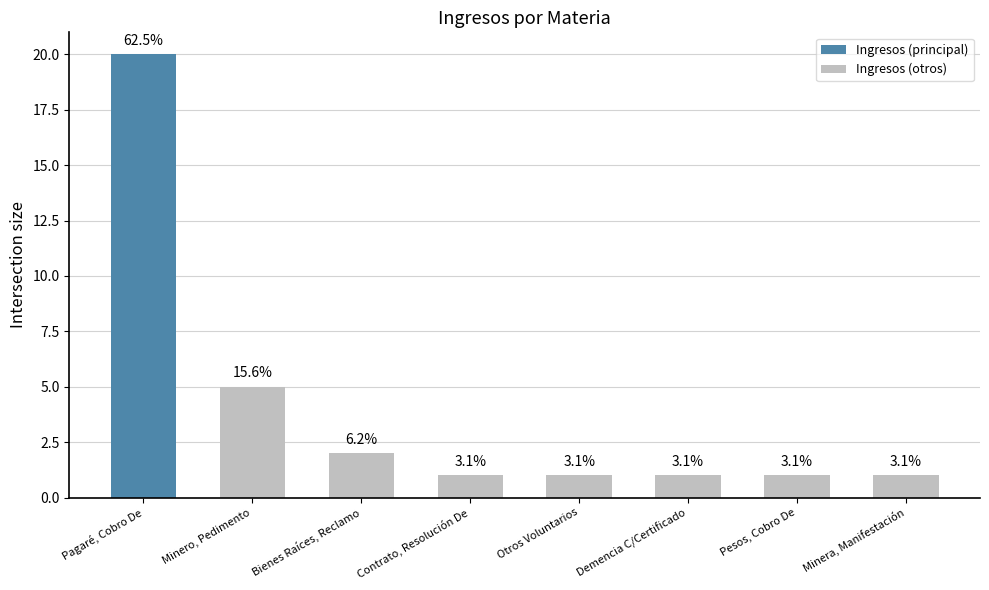

Which category has the highest value across all series?

Minero, Pedimento